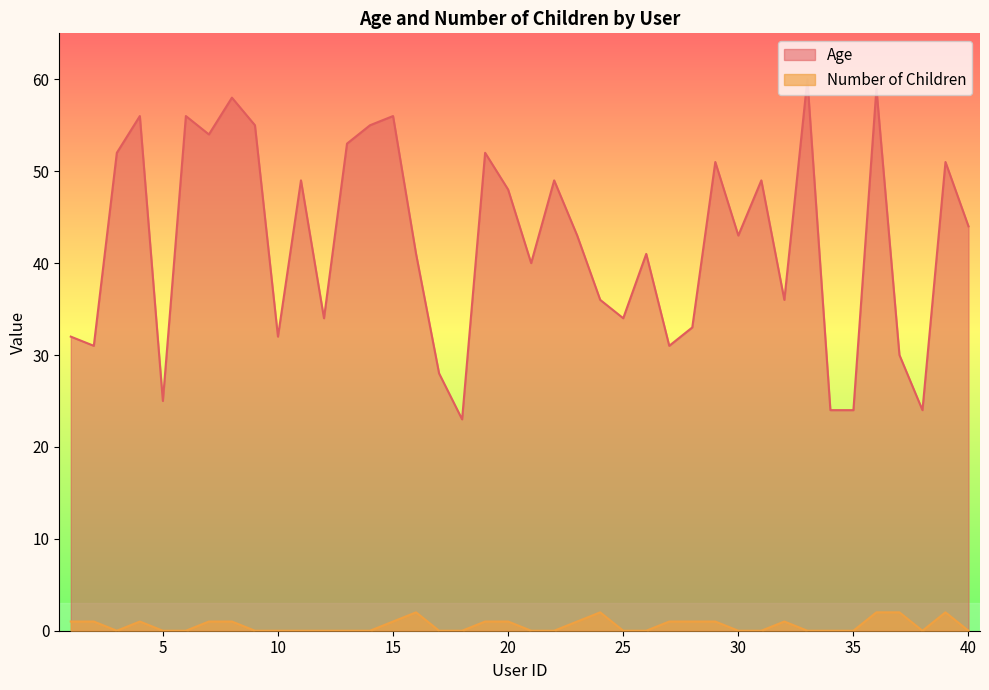

List the labels in order of Age value, smallest first.

18, 34, 35, 38, 5, 17, 37, 2, 27, 1, 10, 28, 12, 25, 24, 32, 21, 16, 26, 23, 30, 40, 20, 11, 22, 31, 29, 39, 3, 19, 13, 7, 9, 14, 4, 6, 15, 8, 36, 33